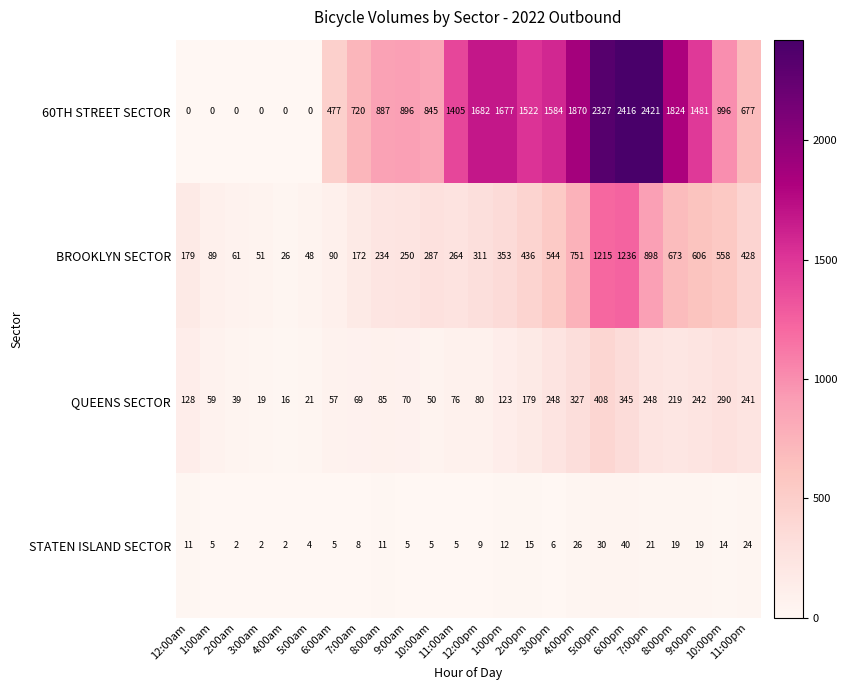

How many data points in 60TH STREET SECTOR are less than 996?

12